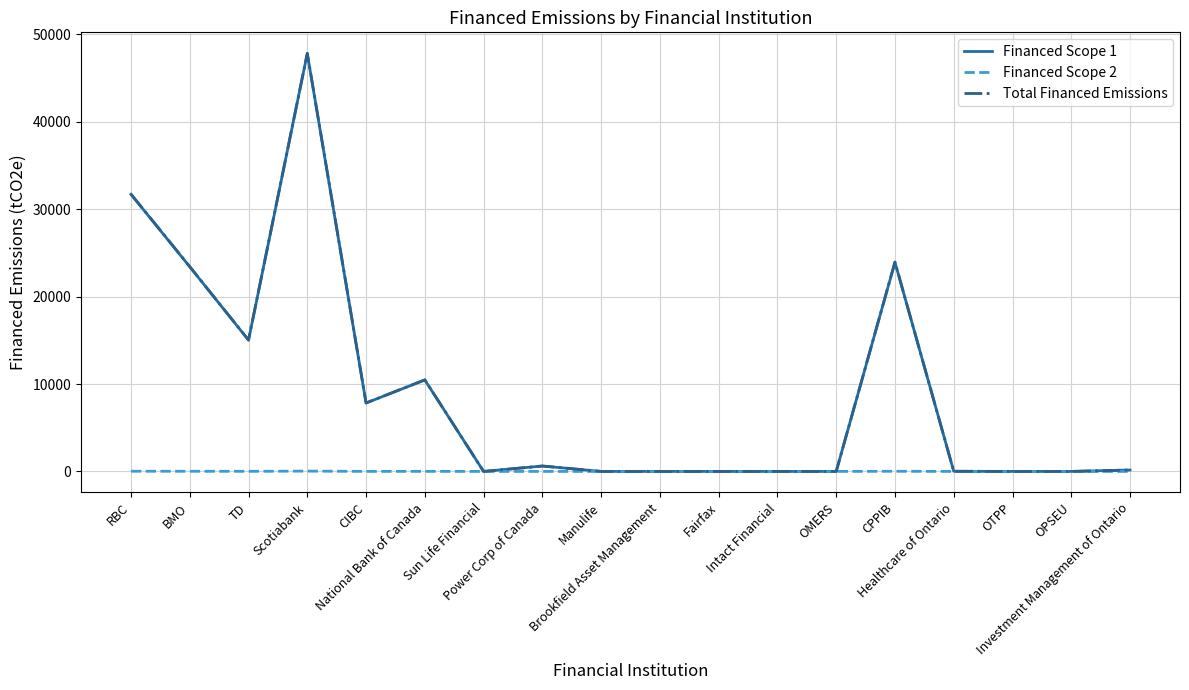

What is the difference between the maximum and second lowest values in the Total Financed Emissions series?

47850.4